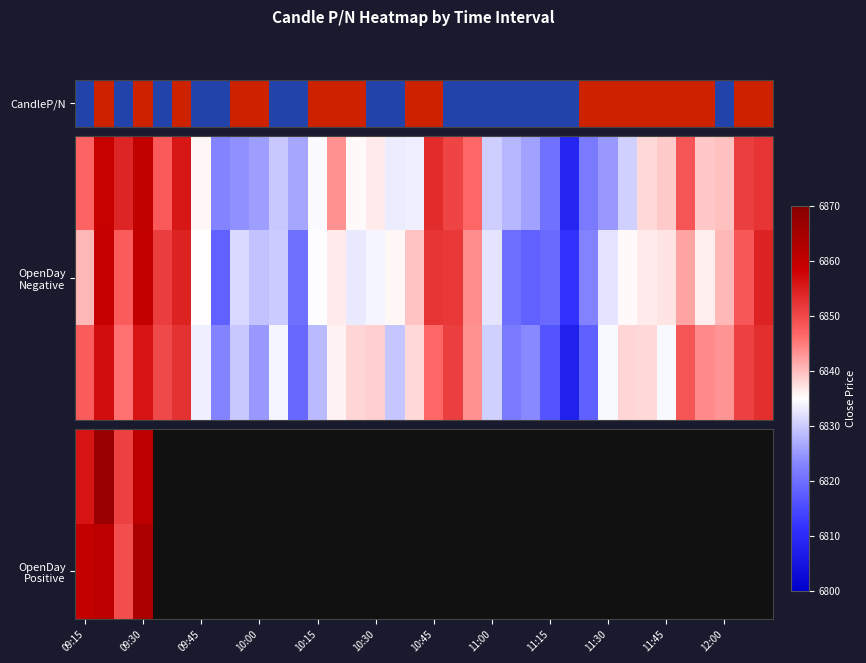

What is the difference between the maximum and minimum values in the OpenDay Positive series?

14.4